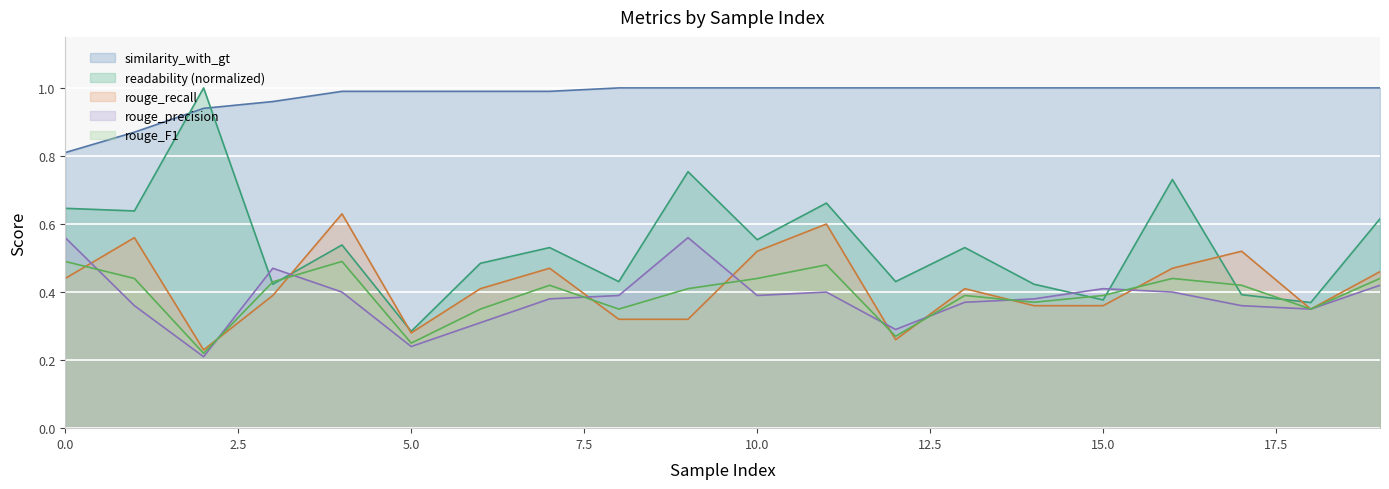

What is the difference between the highest and lowest values at 10?

0.6